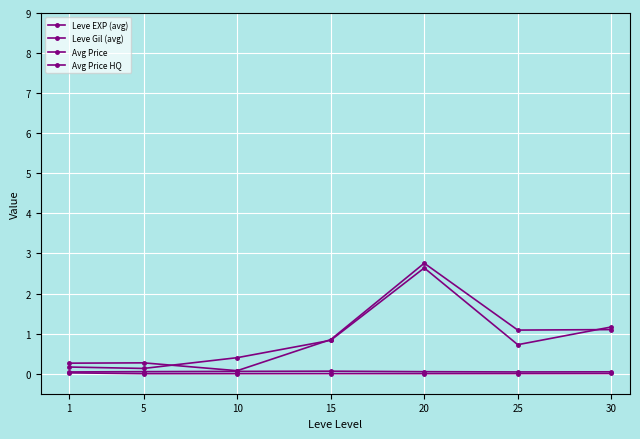

What is the maximum value for Avg Price?

2.6